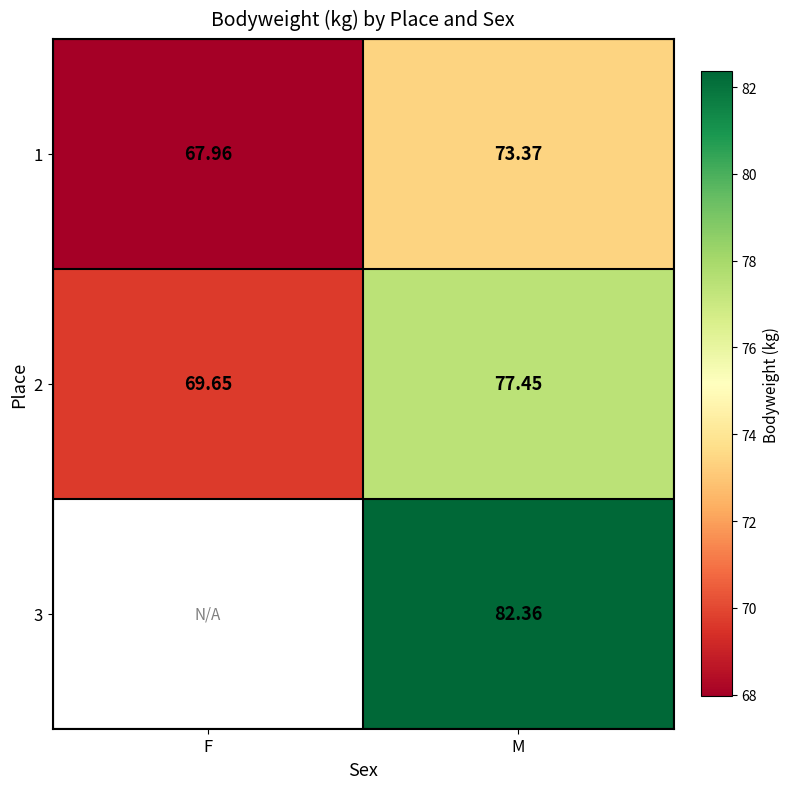

Where is 1 nearest to the value 70?

F